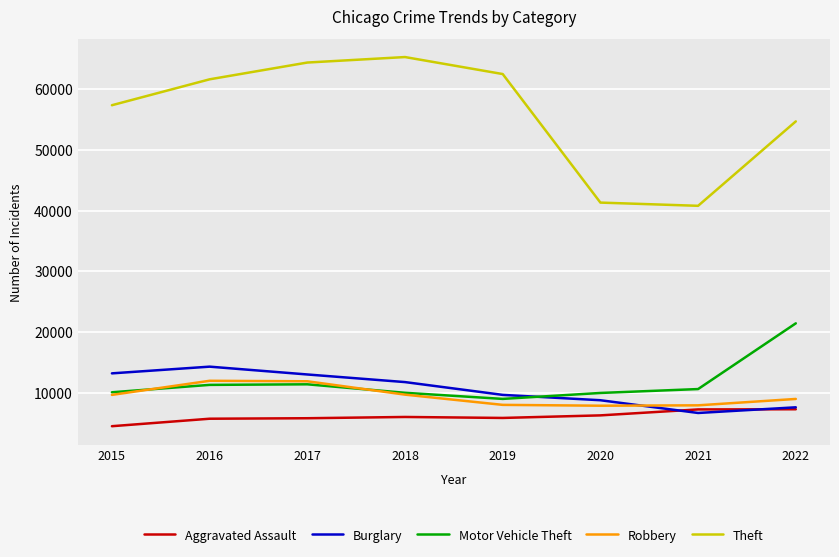

The value of Motor Vehicle Theft at 2022 is 21425. True or false?

True